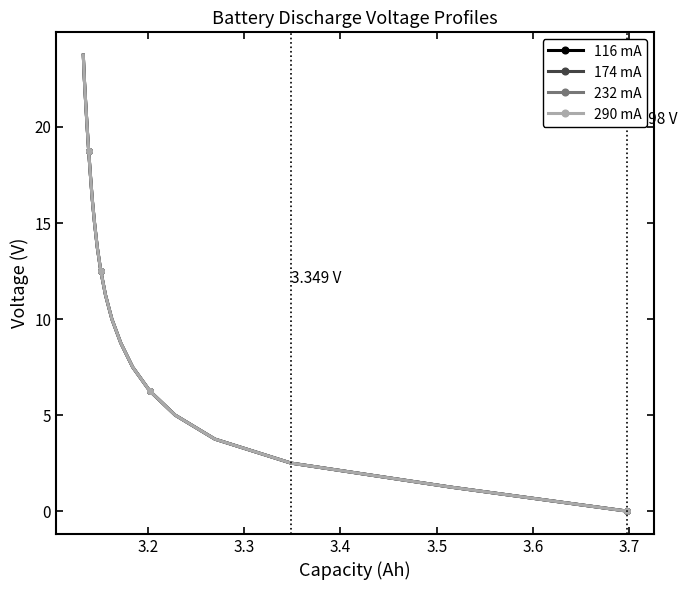

Rank the series by their average value, from highest to lowest.

116 mA, 290 mA, 174 mA, 232 mA